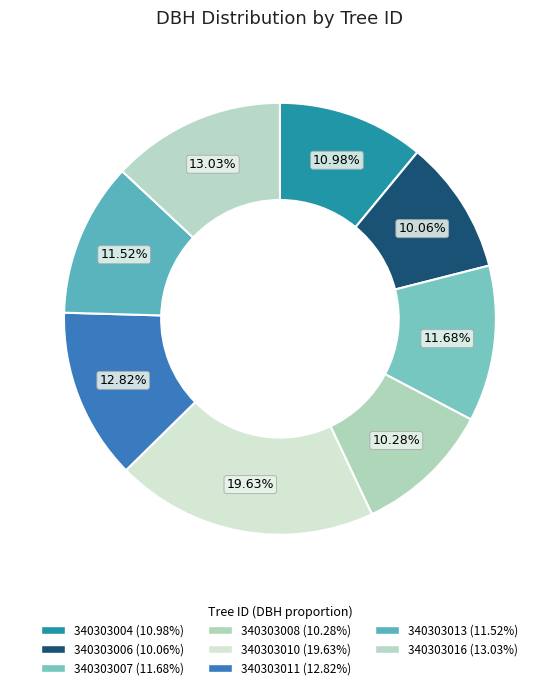

How many slices are in this pie chart?

8